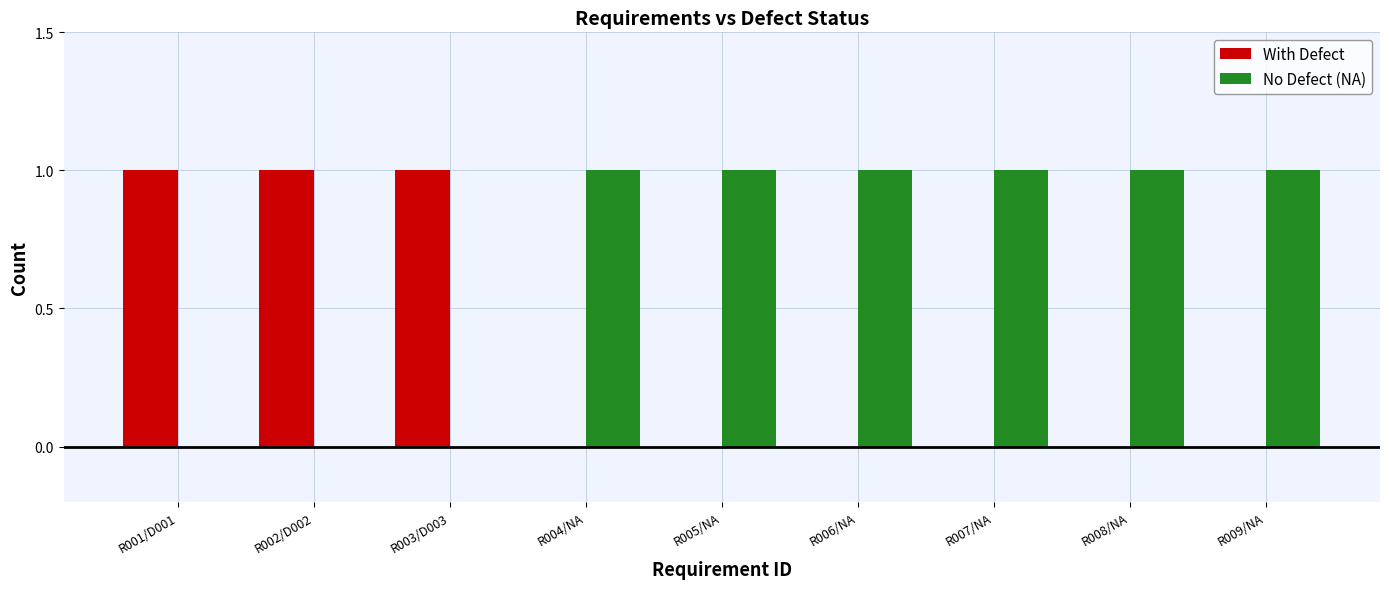

True or false: With Defect has a value of 0 at R008/NA.

True